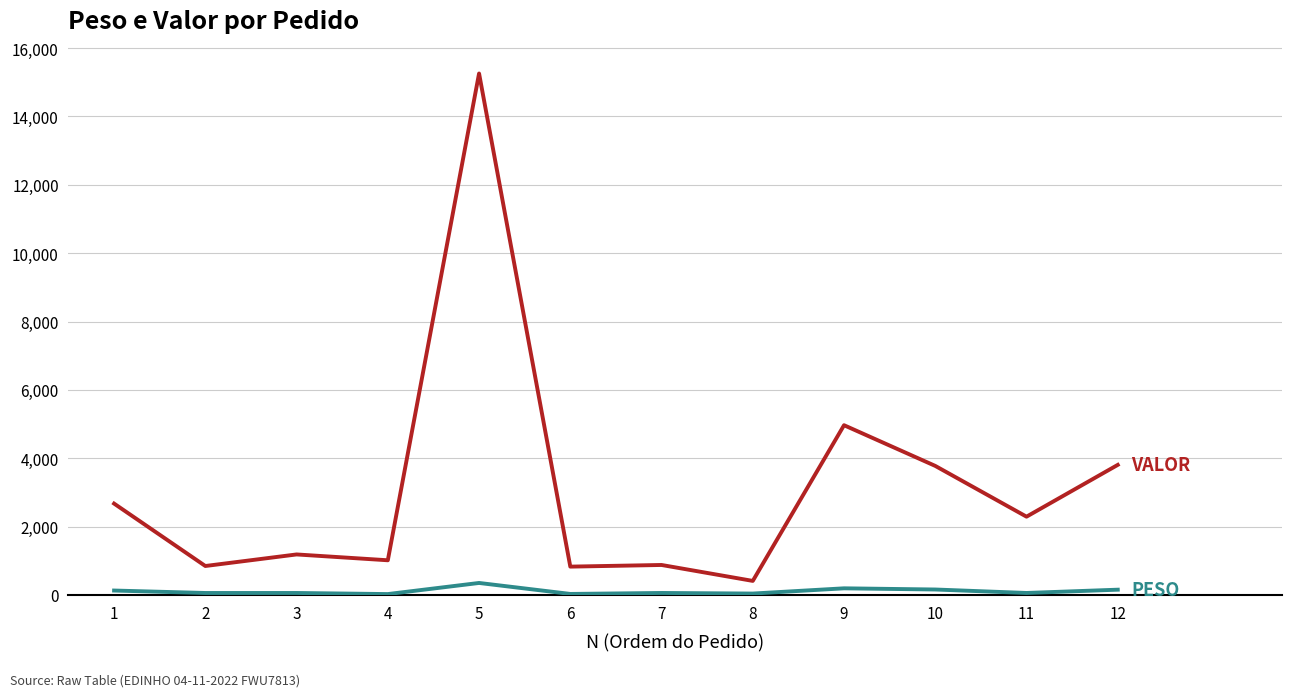

What is the maximum value shown in the chart?

15257.5